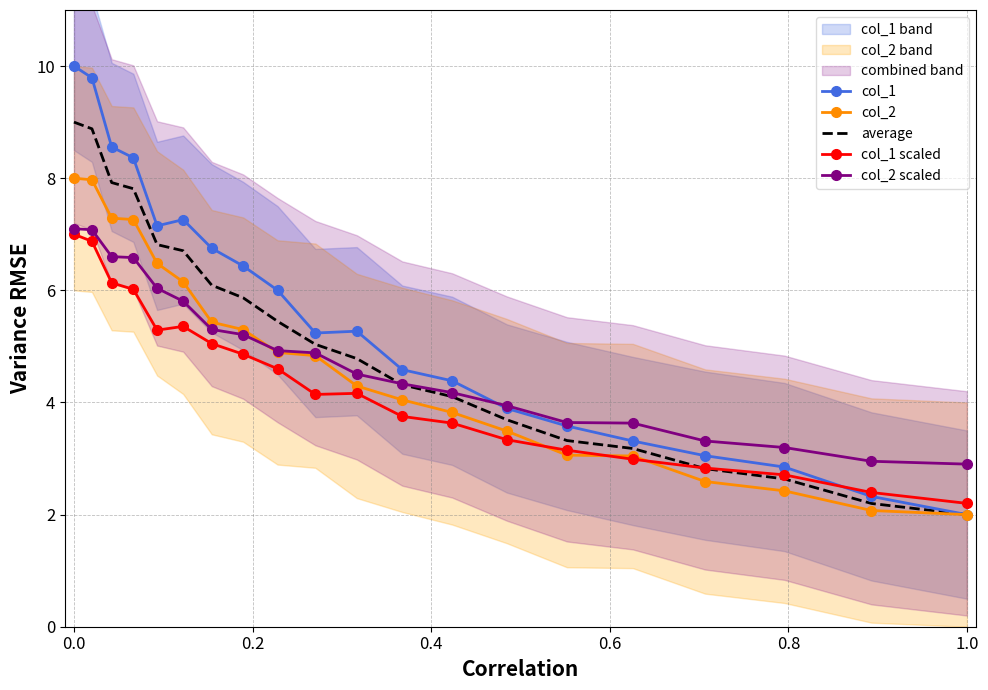

Is it true that col_2 equals 2.9 at 1.0?

False